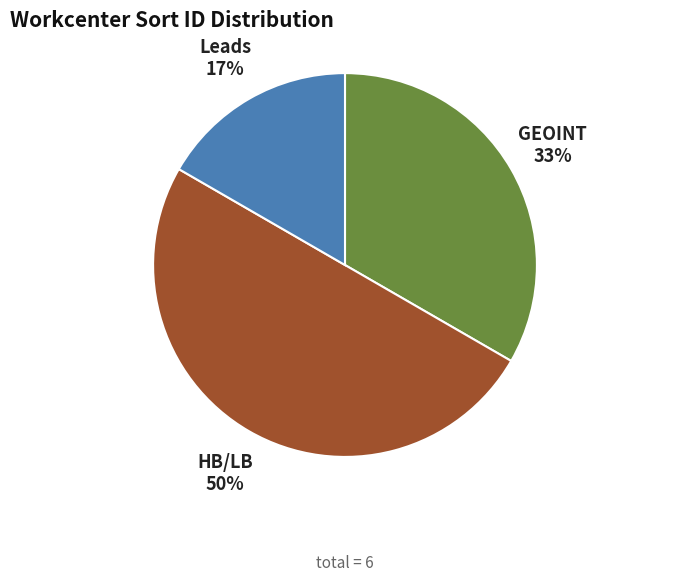

True or false: HB/LB accounts for 50% of the total.

True